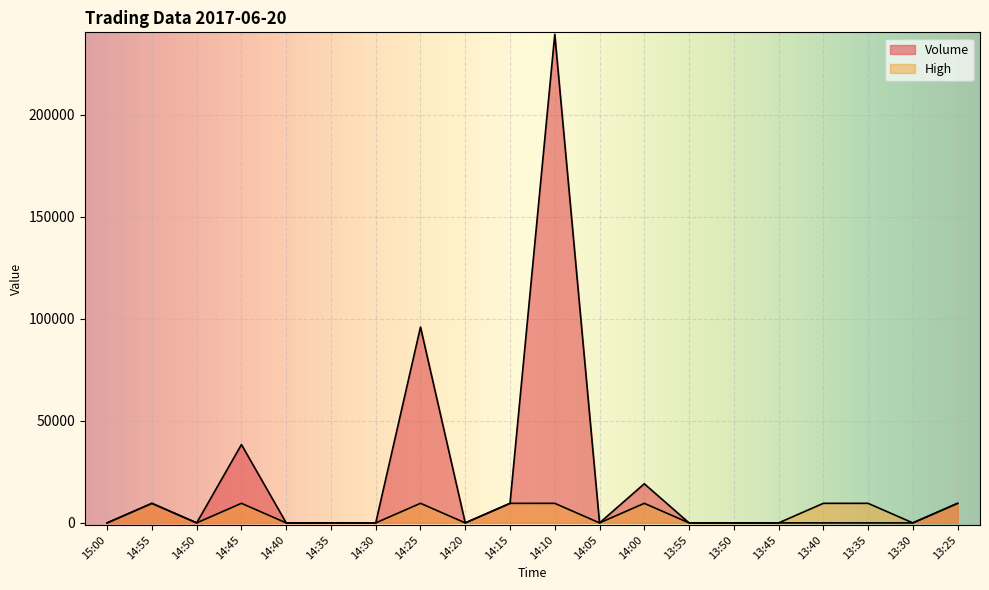

At which category does High reach its first local peak?

14:55